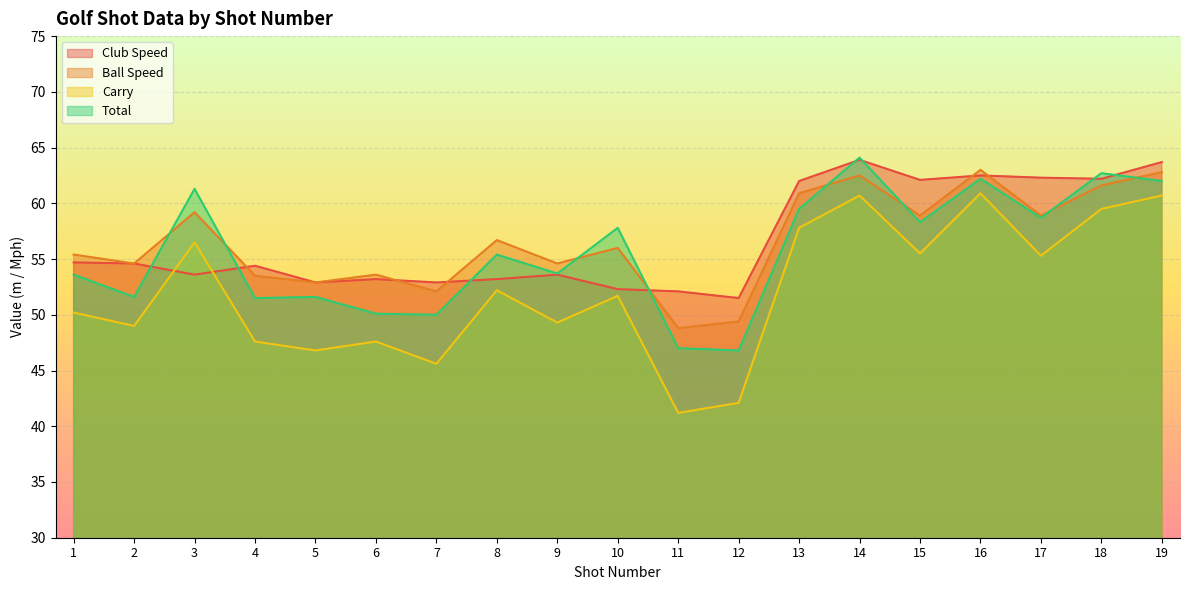

Reading left to right, transcribe all the data shown in this chart.

Club Speed: 1=54.7	2=54.6	3=53.6	4=54.4	5=52.9	6=53.2	7=52.9	8=53.2	9=53.6	10=52.3	11=52.1	12=51.5	13=62.0	14=63.9	15=62.1	16=62.5	17=62.3	18=62.2	19=63.7
Ball Speed: 1=55.4	2=54.6	3=59.2	4=53.5	5=52.9	6=53.6	7=52.1	8=56.7	9=54.6	10=56.0	11=48.8	12=49.4	13=60.9	14=62.5	15=58.9	16=63.0	17=58.9	18=61.6	19=62.8
Carry: 1=50.2	2=49.0	3=56.5	4=47.6	5=46.8	6=47.6	7=45.6	8=52.2	9=49.3	10=51.7	11=41.2	12=42.1	13=57.8	14=60.7	15=55.5	16=60.9	17=55.3	18=59.5	19=60.7
Total: 1=53.6	2=51.6	3=61.3	4=51.5	5=51.6	6=50.1	7=50.0	8=55.4	9=53.7	10=57.8	11=47.0	12=46.8	13=59.5	14=64.1	15=58.3	16=62.2	17=58.7	18=62.7	19=62.0